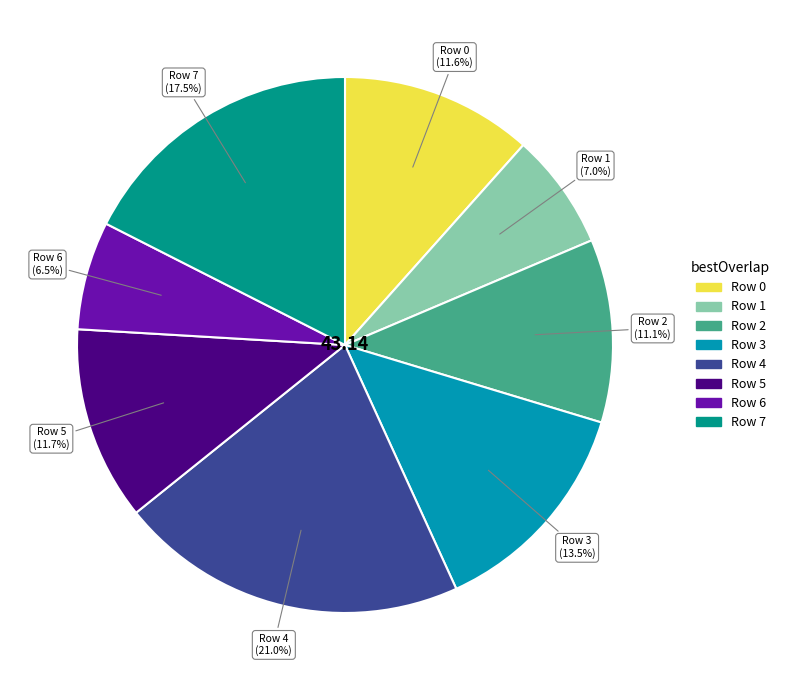

Is there a majority slice in this chart?

No